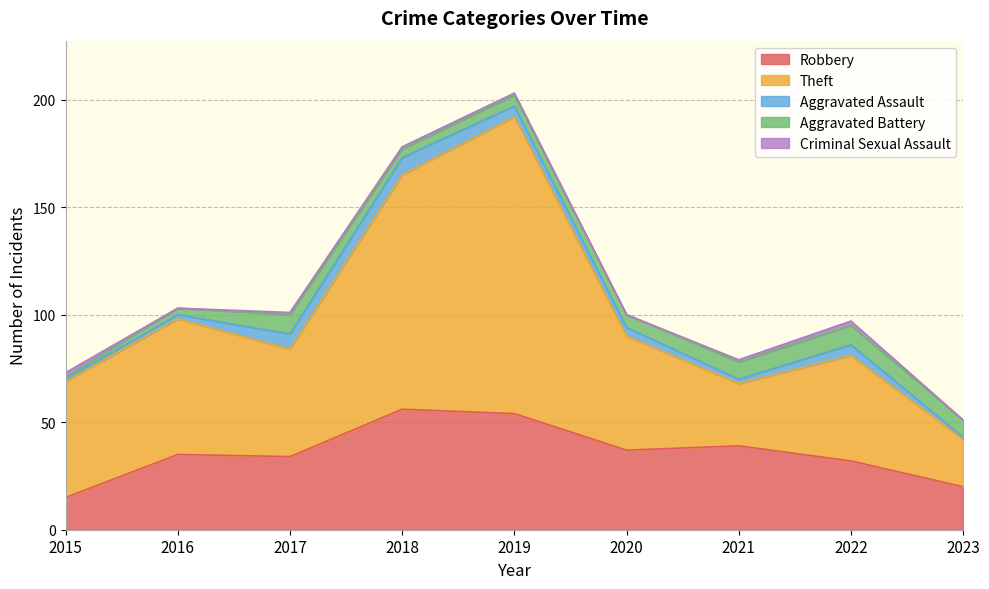

Is the value of Theft at 2021 greater than the value of Criminal Sexual Assault at 2021?

Yes